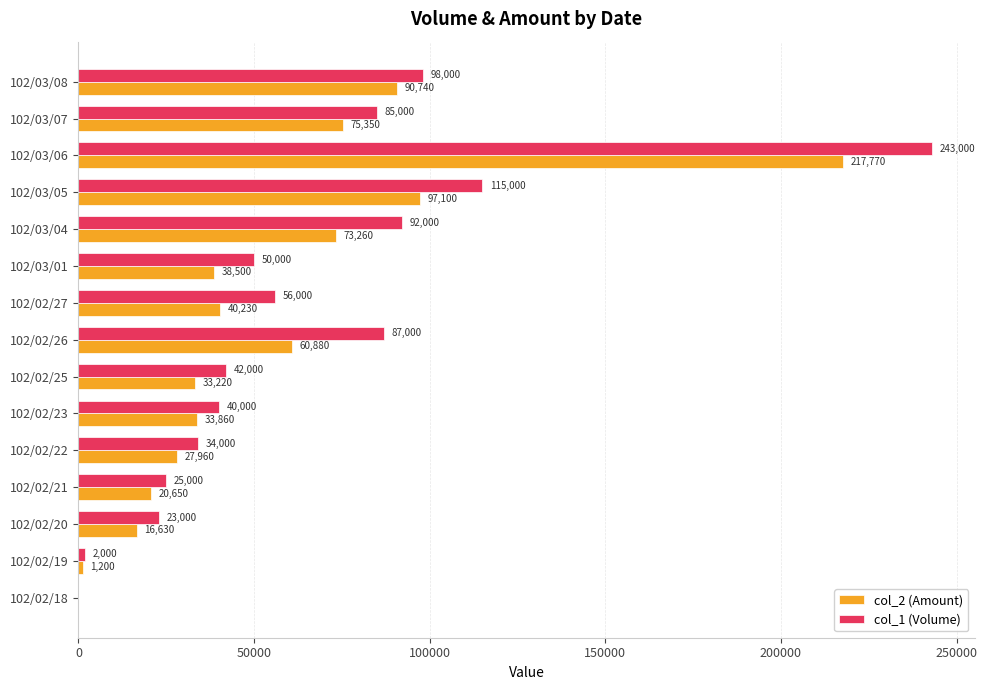

The col_2 (Amount) series shows 8846 at 102/02/22. True or false?

False